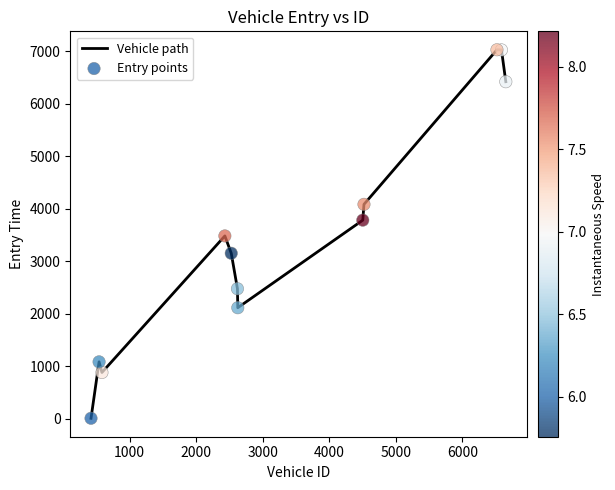

What is the difference between the maximum and minimum values?

7016.1